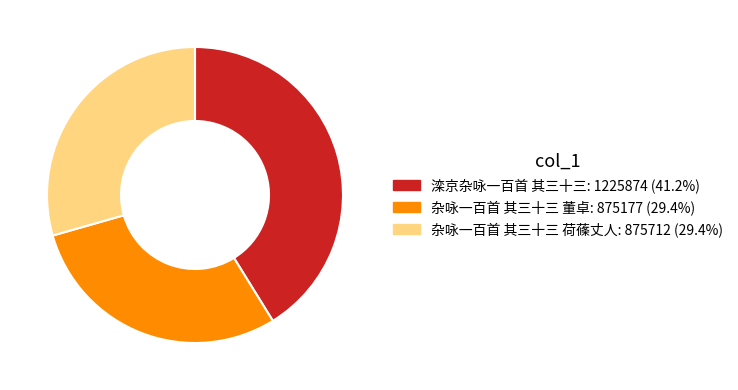

How many segments does this pie chart have?

3